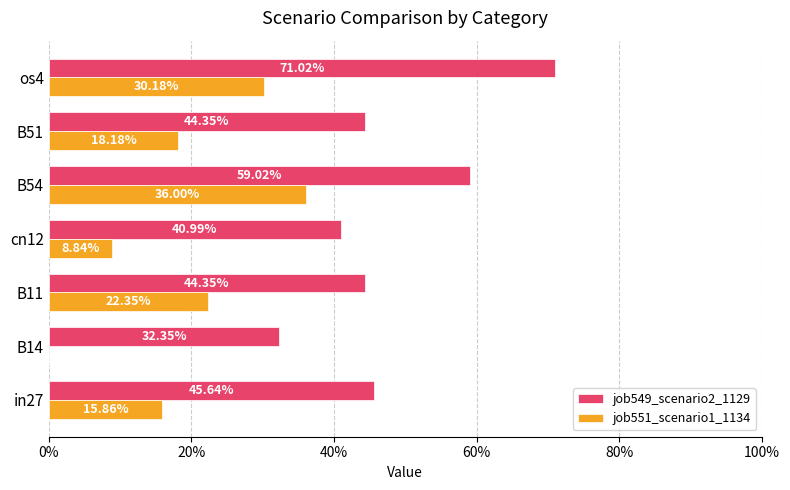

List the series in order of their peak value, lowest first.

job551_scenario1_1134, job549_scenario2_1129